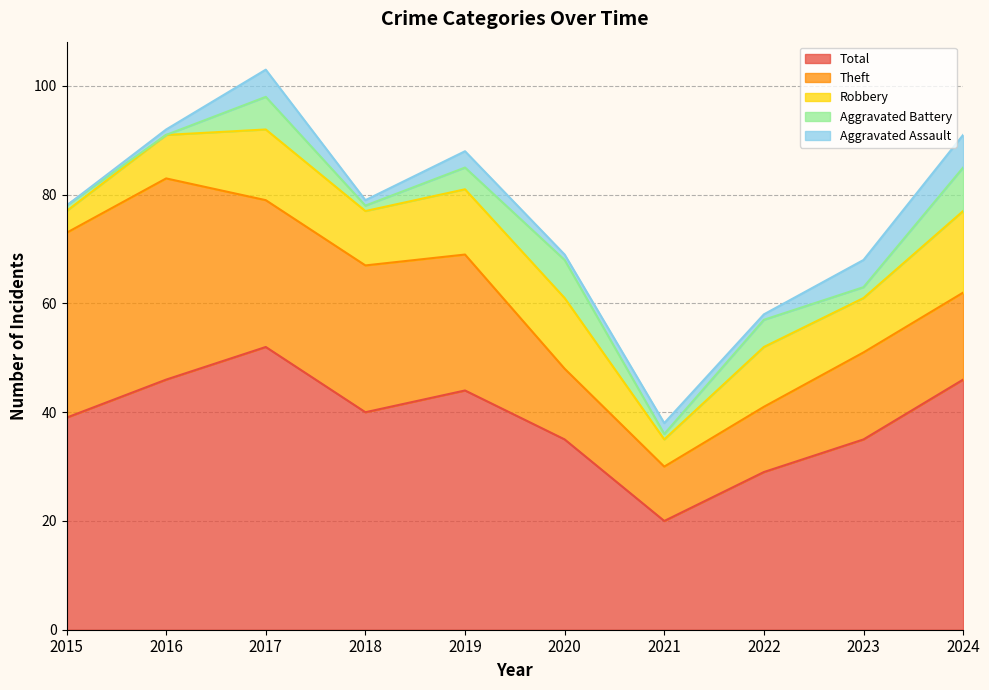

Reading left to right, extract all data points from this chart.

Robbery: 4	8	13	10	12	13	5	11	10	15
Theft: 34	37	27	27	25	13	10	12	16	16
Aggravated Assault: 0	1	5	1	3	1	2	1	5	6
Aggravated Battery: 1	0	6	1	4	7	1	5	2	8
Total: 39	46	52	40	44	35	20	29	35	46